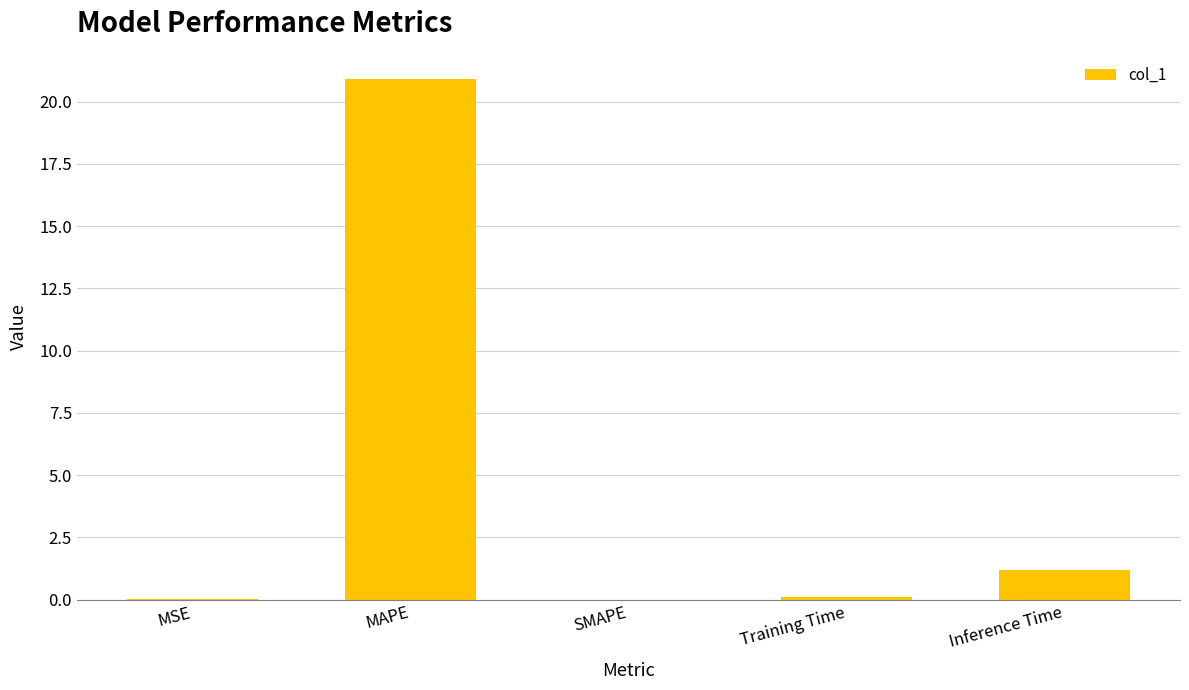

Which has a higher value, Inference Time or Training Time?

Inference Time